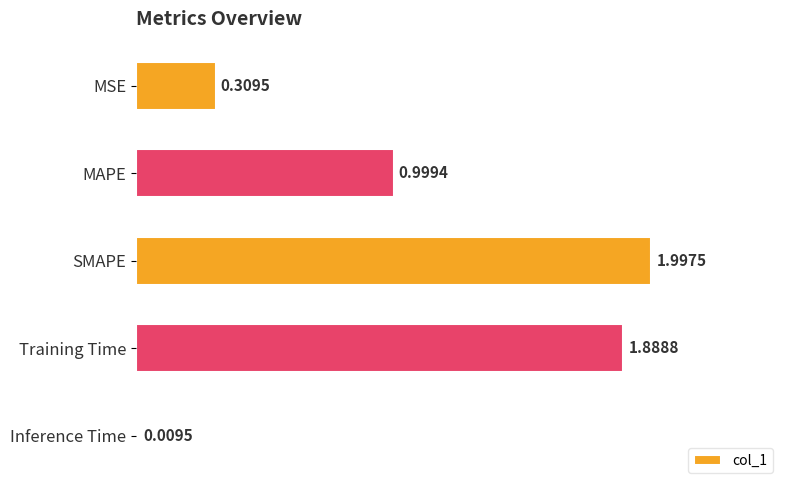

List the labels in order of value, smallest first.

Inference Time, MSE, MAPE, Training Time, SMAPE